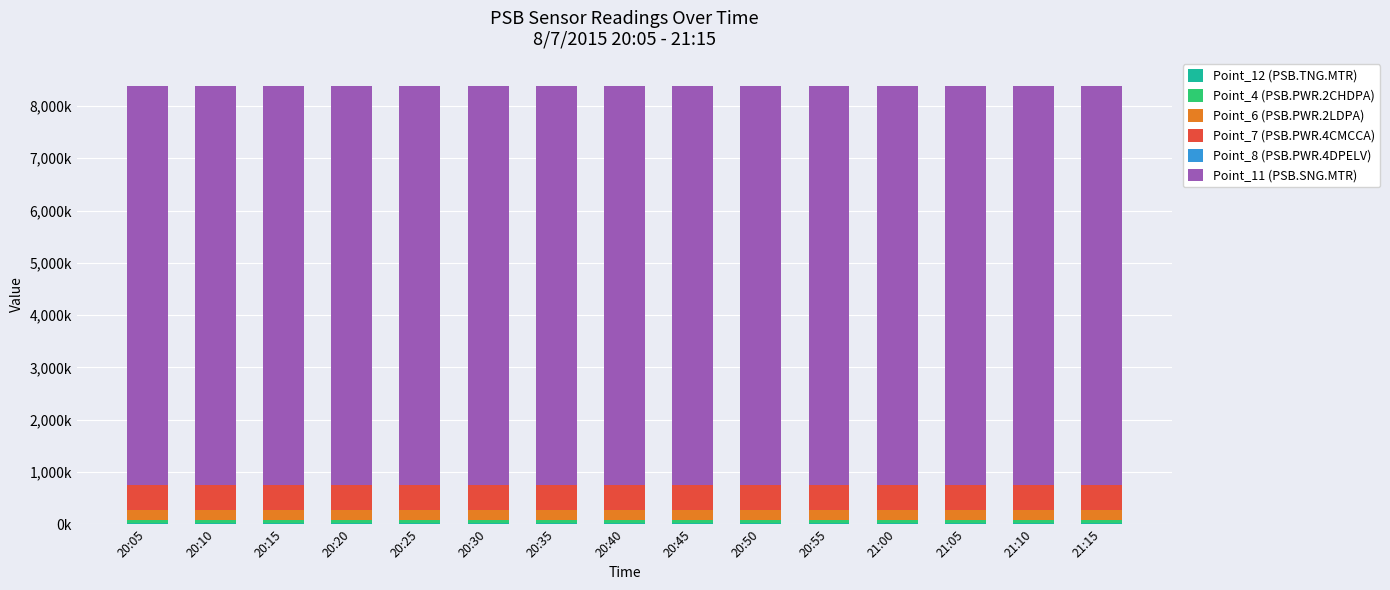

Which series changed the most between 20:30 and 21:05?

Point_11 (PSB.SNG.MTR)